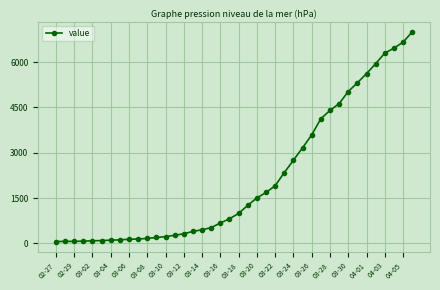

What is the maximum value shown in the chart?

6995